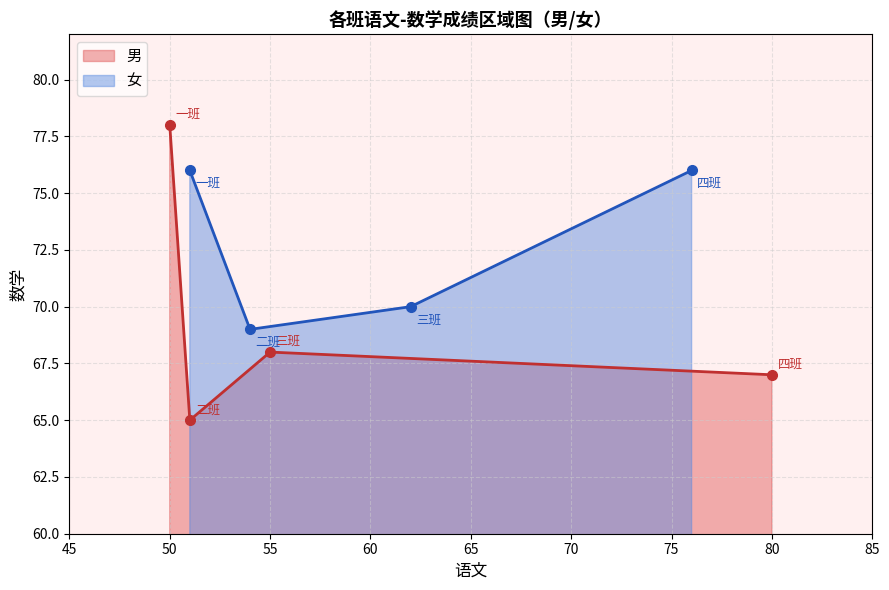

The value of 男 at 50 is 29. True or false?

False